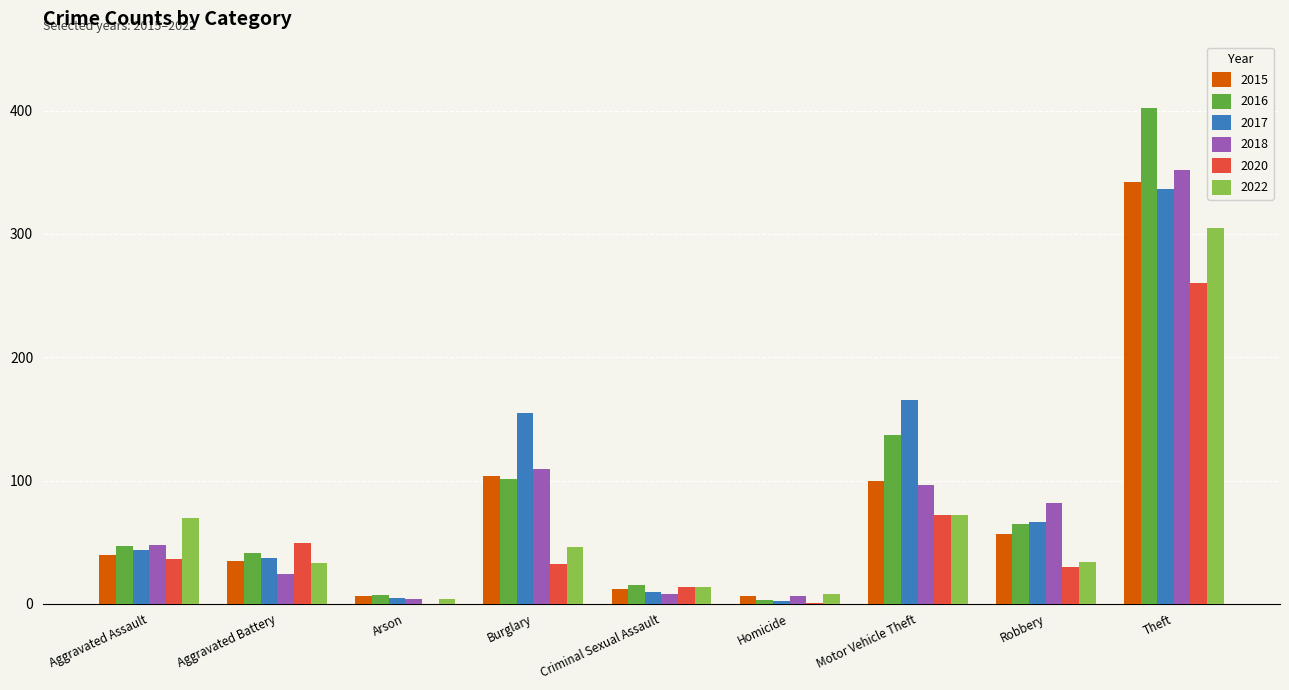

At which label is 2020 closest to 130?

Motor Vehicle Theft